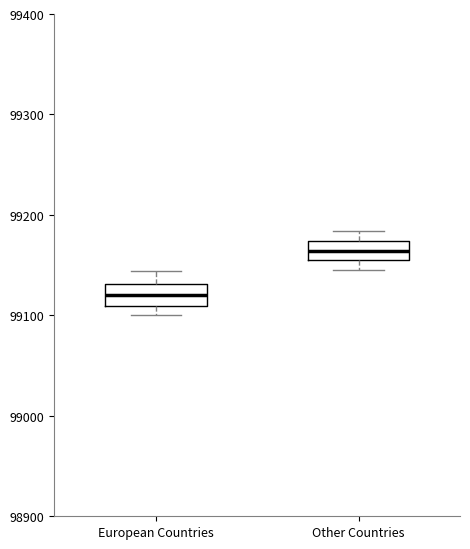

Reading left to right, read every box against the y-axis: the position of its median line, the range the box covers, and the ends of its whiskers. The values are not printed on the chart, so give them approximately, as read against the axis.

European Countries: median 99120, box 99110 to 99130, whiskers 99100 to 99140
Other Countries: median 99160, box 99150 to 99170, whiskers 99150 (just below the box's lower edge) to 99180